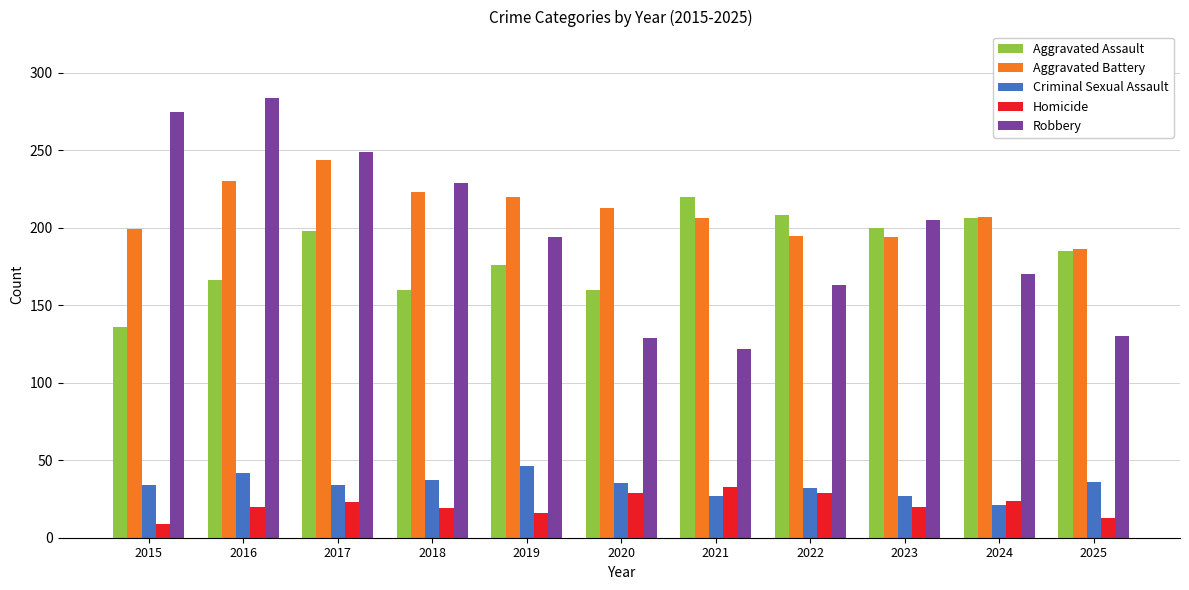

The value of Aggravated Battery at 2015 is 349. True or false?

False